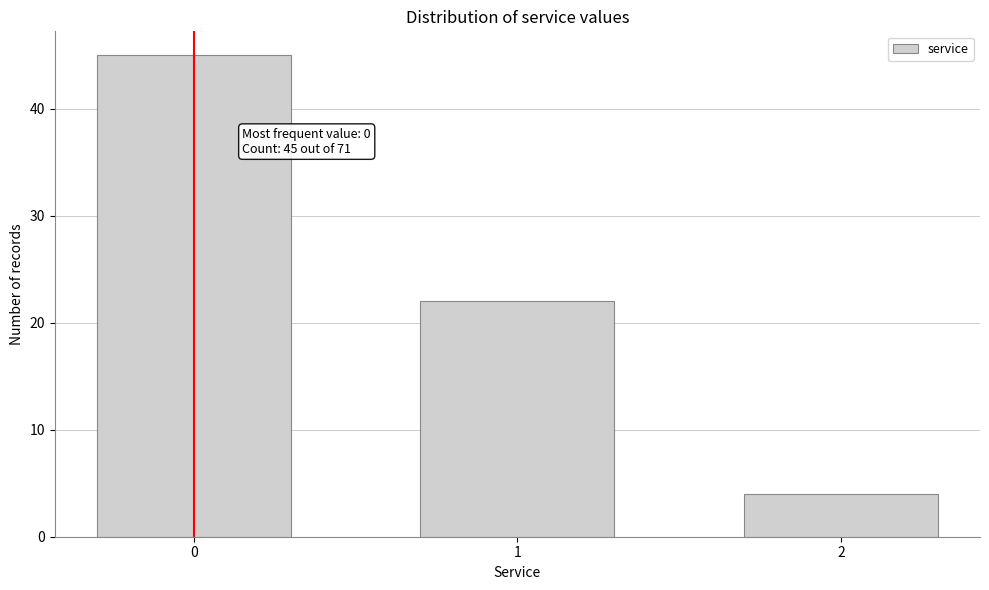

Reading left to right, transcribe all the data shown in this chart.

45	22	4